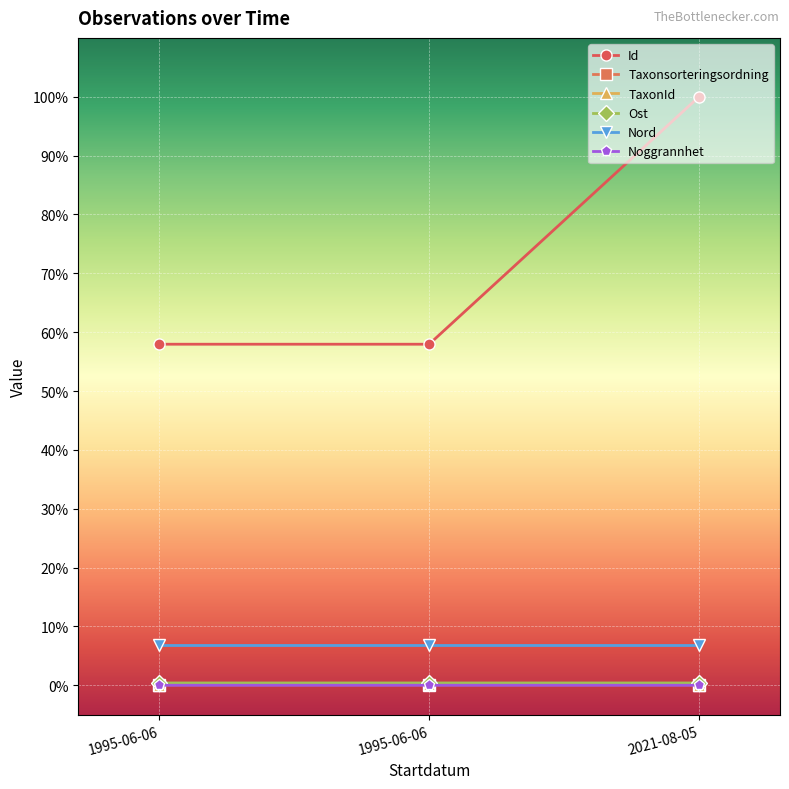

What is the total value across all series at 2021-08-05?

1.1